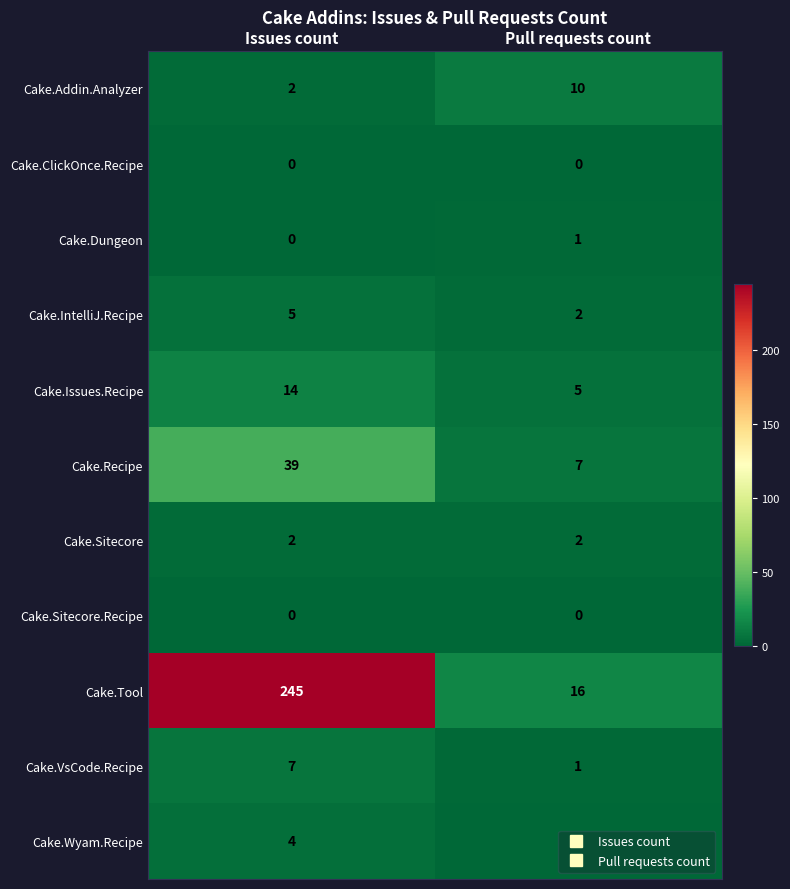

Which series changed the most between Issues count and Pull requests count?

Cake.Tool